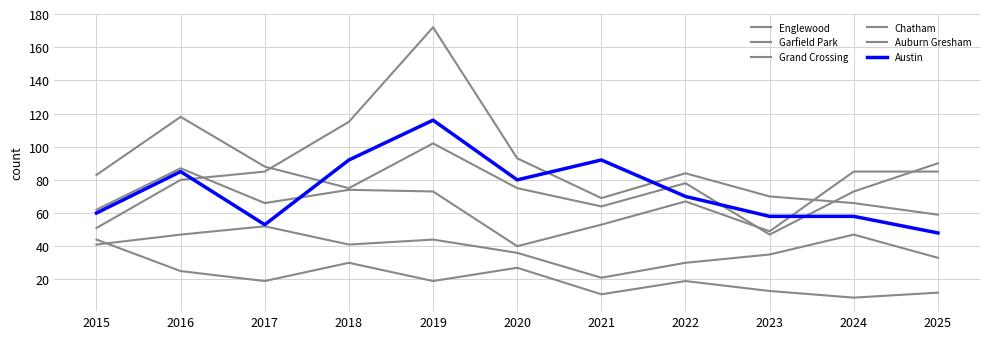

The value of Austin at 2020 is 34. True or false?

False